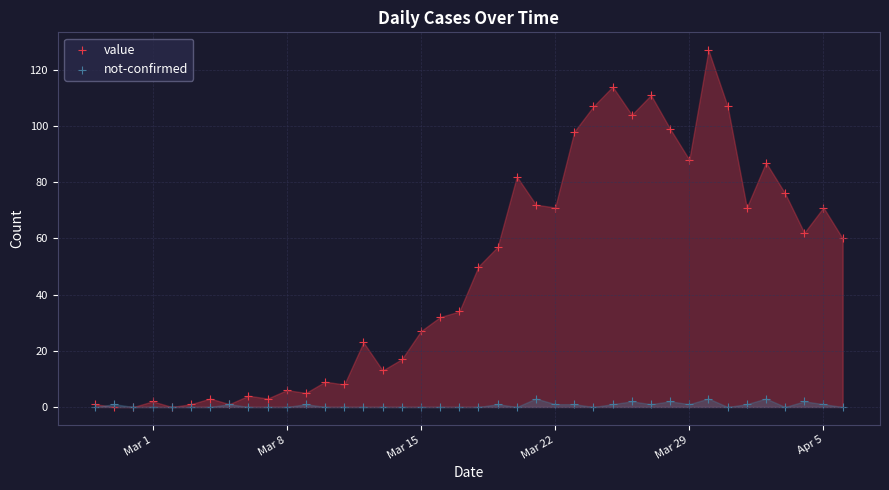

What are all the series names shown in the legend?

value, not-confirmed